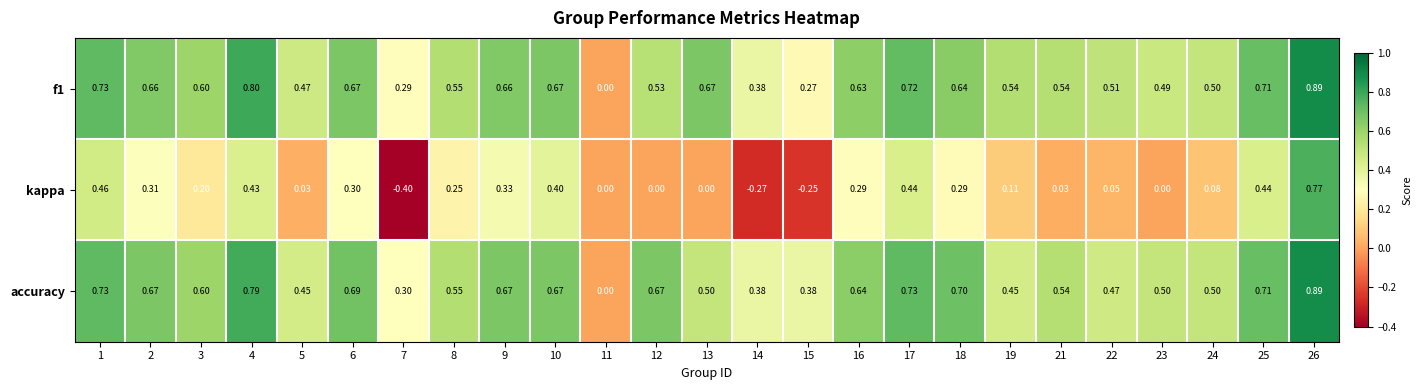

Which series has the largest range (max minus min)?

kappa